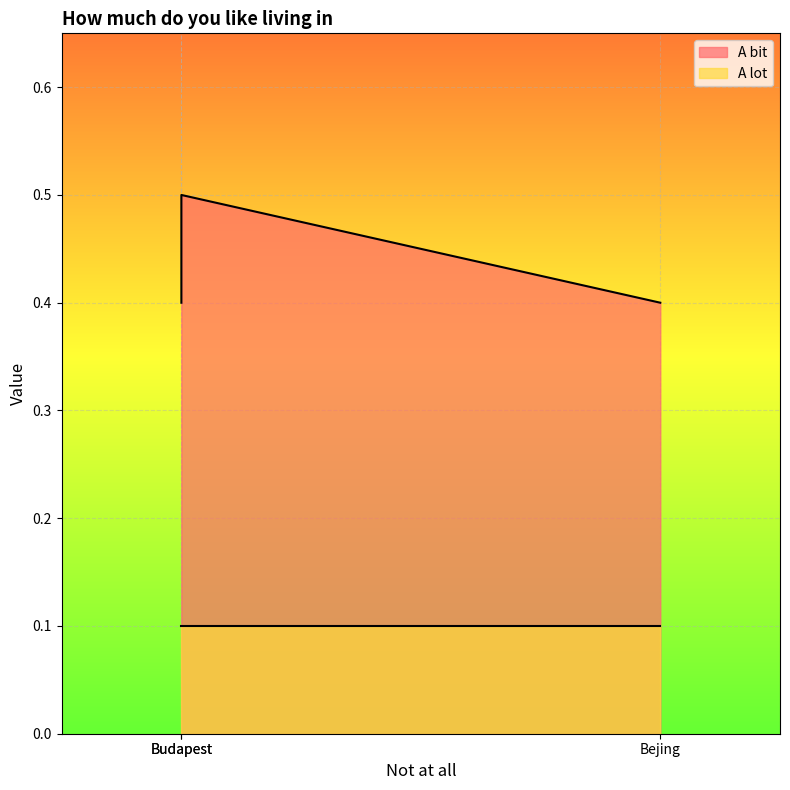

At which label is the value closest to 0?

Bejing